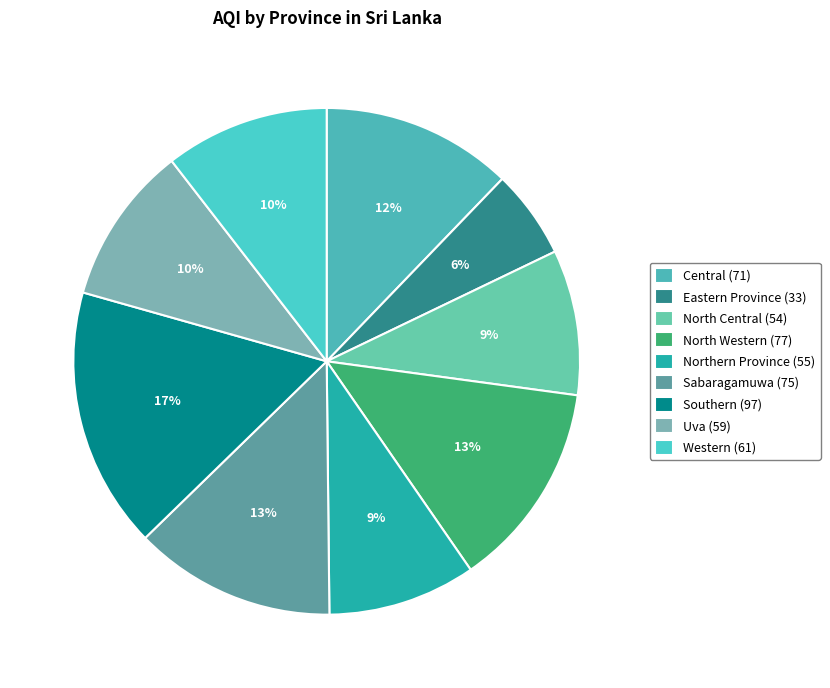

Between Southern and Uva, which is larger?

Southern